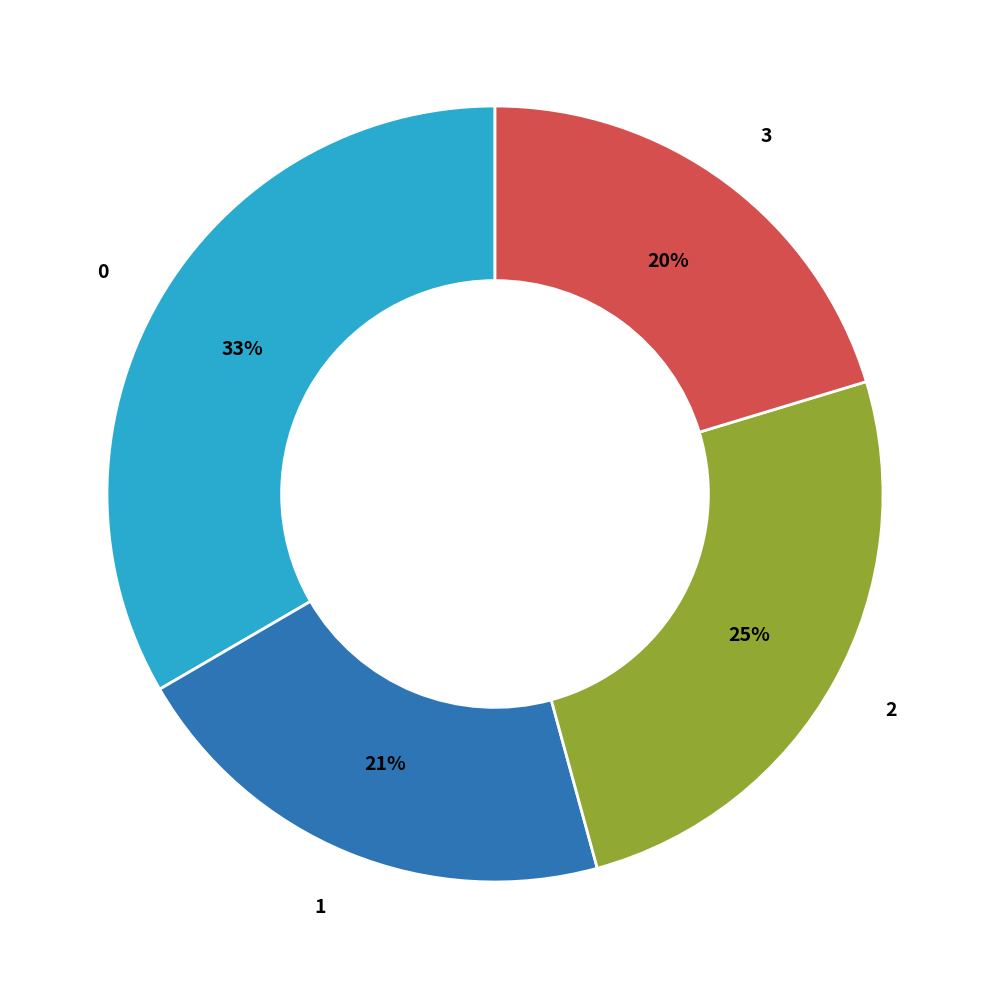

Does 0 account for over 50% of the chart?

No